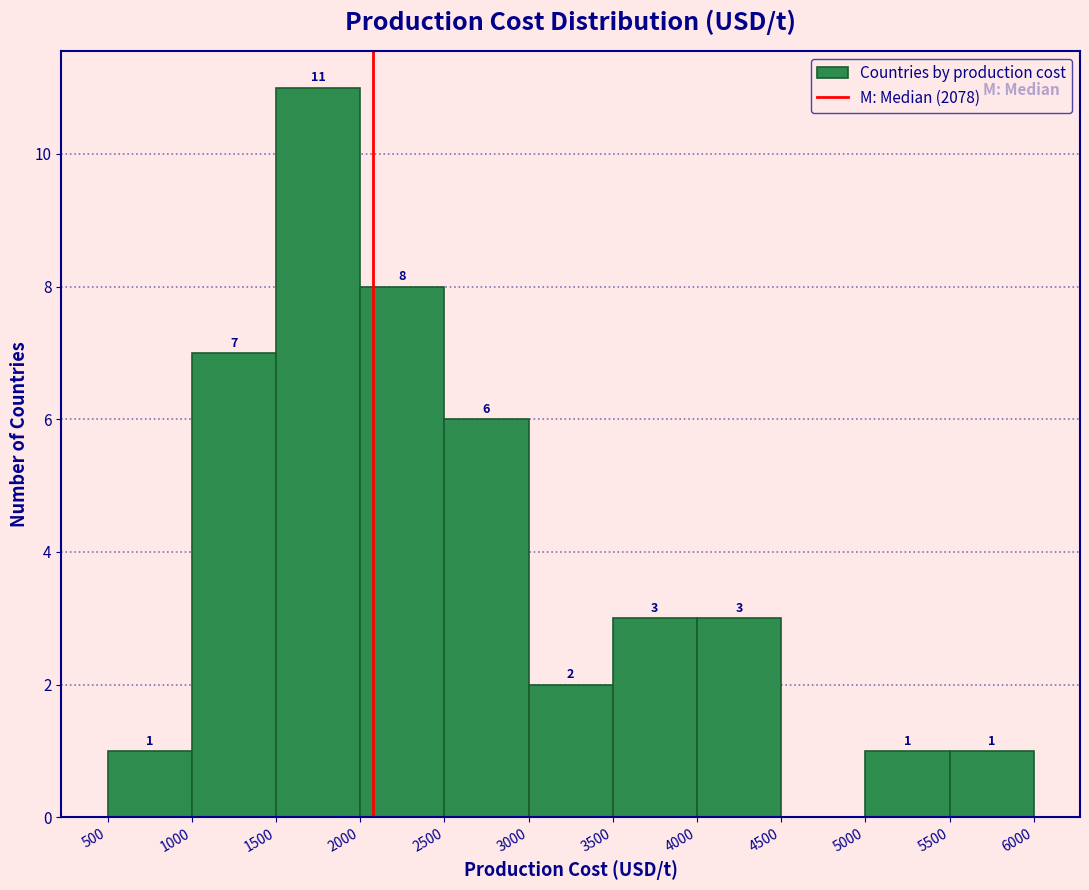

Which range on the x-axis has the tallest bar?

1500 to 2000